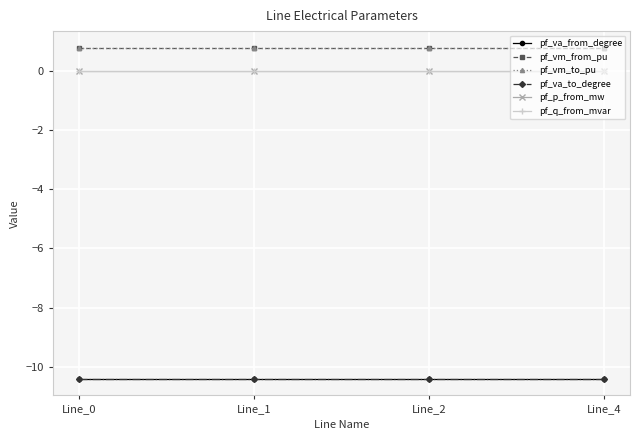

Which label corresponds to the smallest value in the chart?

Line_0